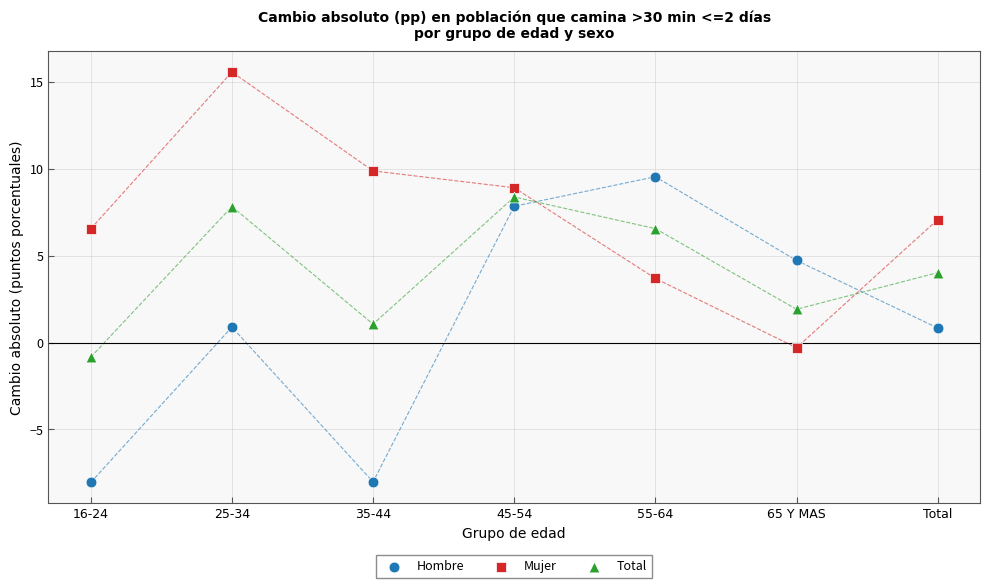

Which series contains the lowest Y value?

Hombre